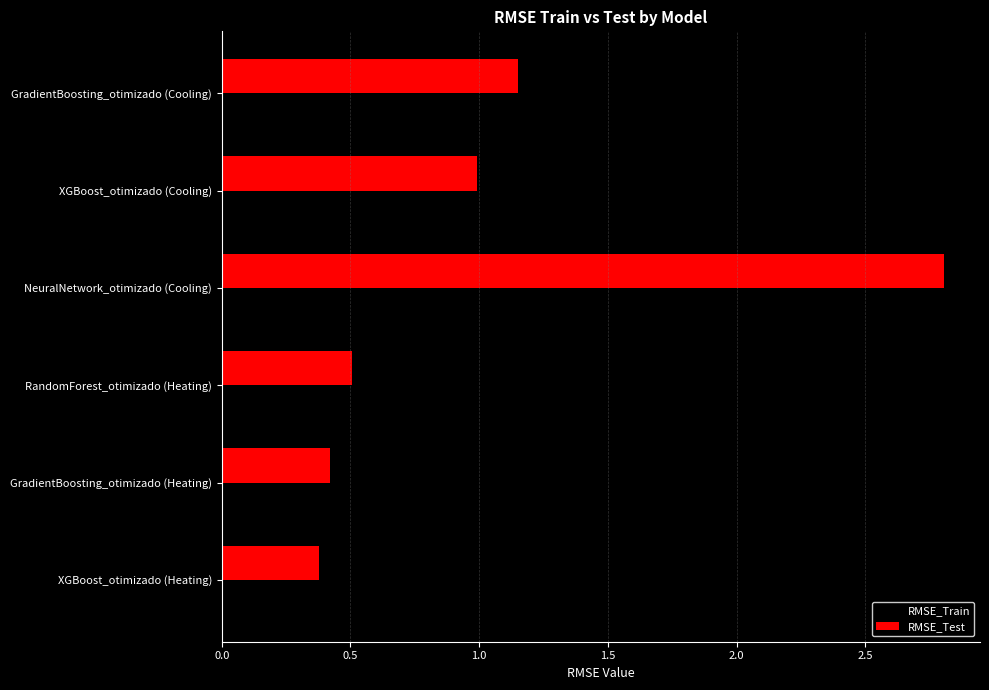

What is the difference between the second highest and second lowest values in the RMSE_Test series?

0.7